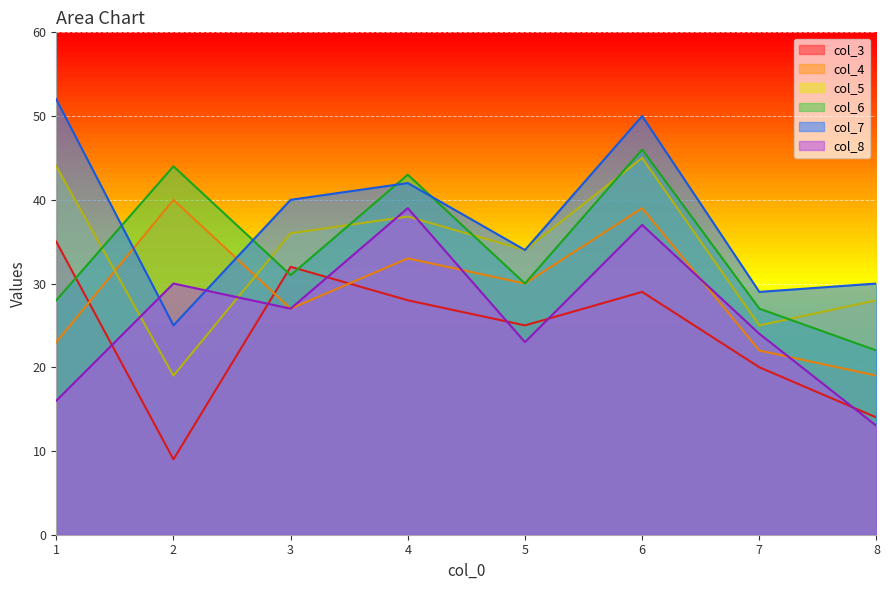

Is the value of col_8 at 1 greater than the value of col_7 at 8?

No